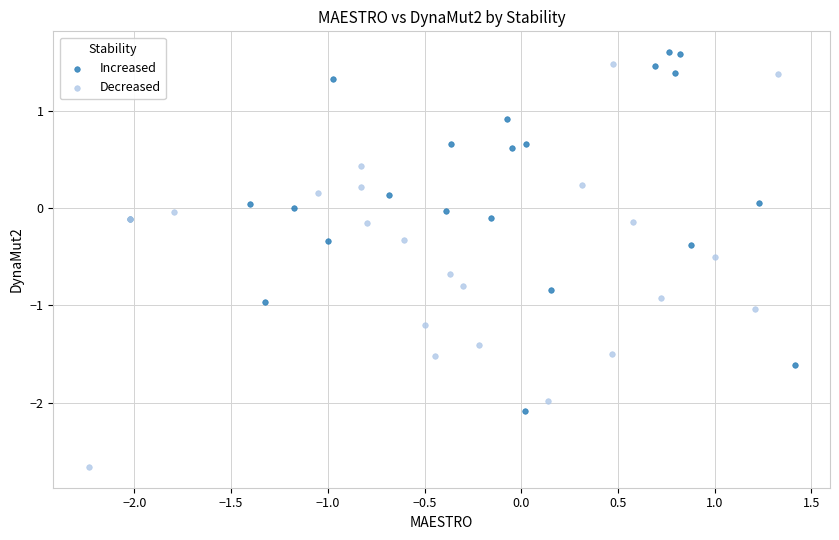

Which series has the widest spread of Y values?

Decreased